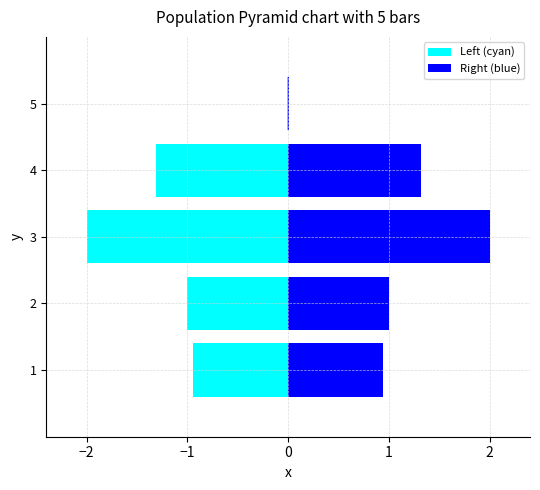

True or false: Right (blue) has a value of 0.4 at 4.

False